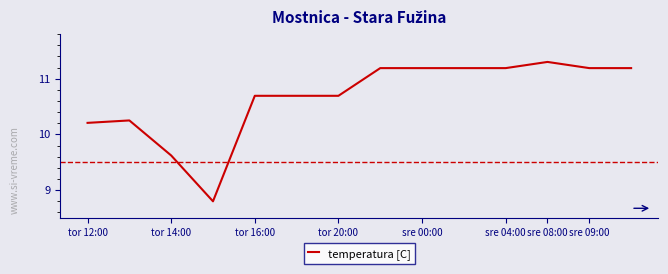

What is the minimum value shown in the chart?

8.8